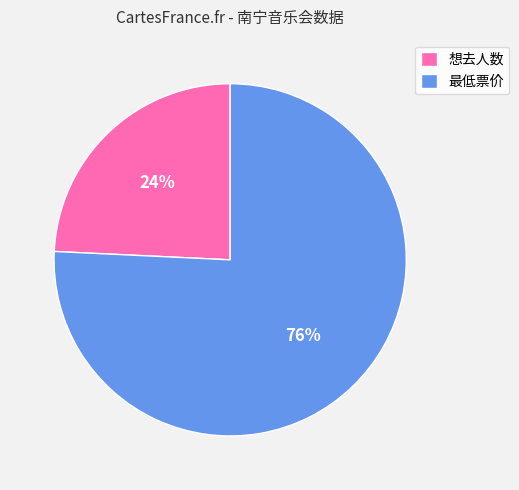

Combined, do 想去人数 and 最低票价 account for over 50%?

Yes